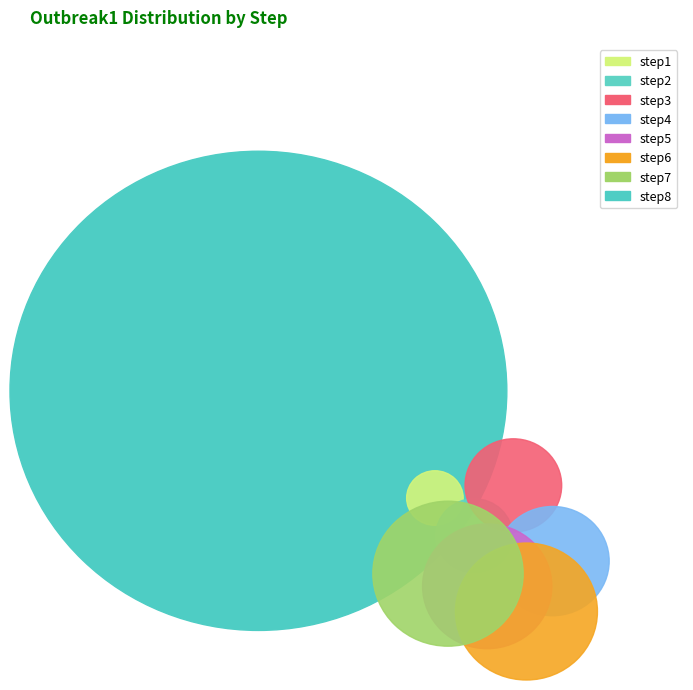

What is the change in value from step7 to step8?

+0.1